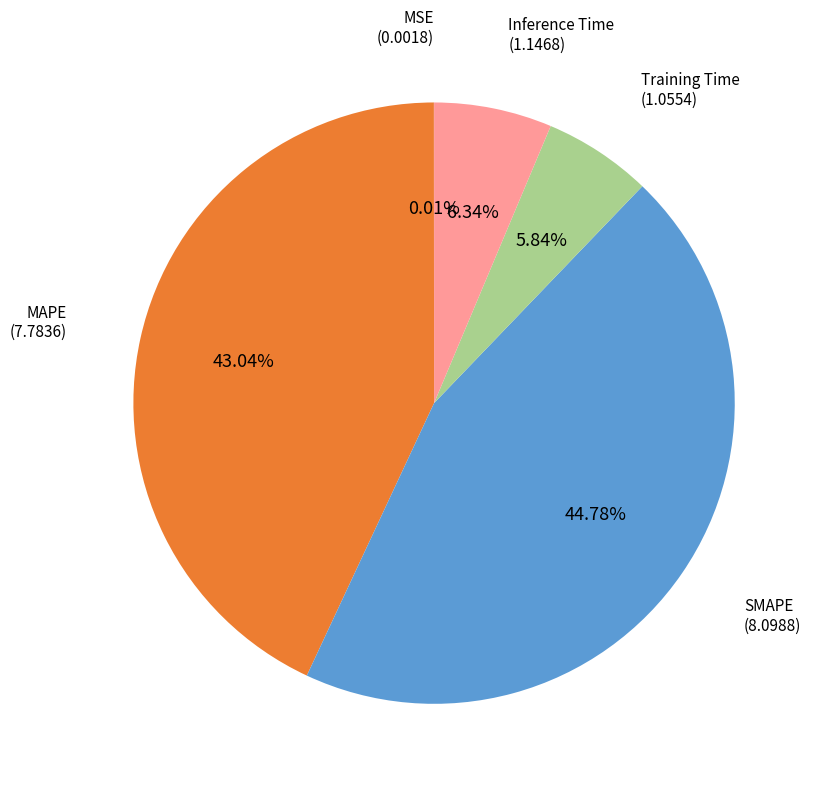

Is there any slice that represents more than half of the pie?

No